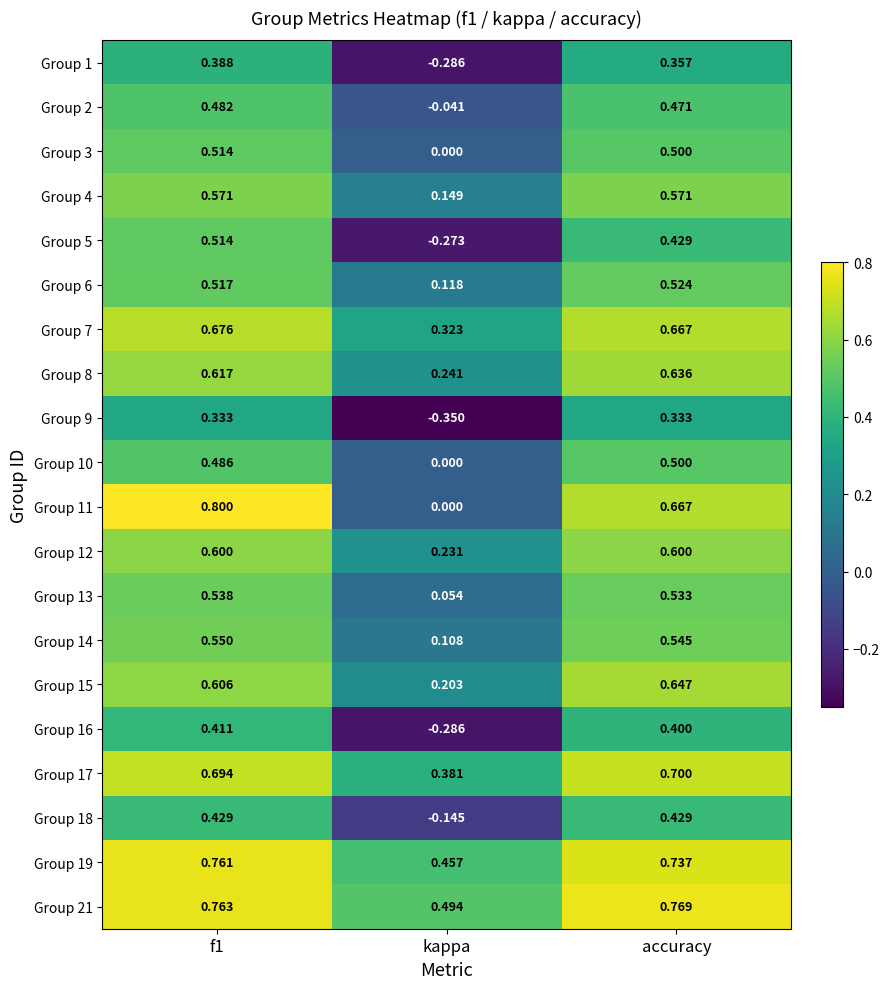

What is the difference between the highest and lowest values at kappa?

0.8